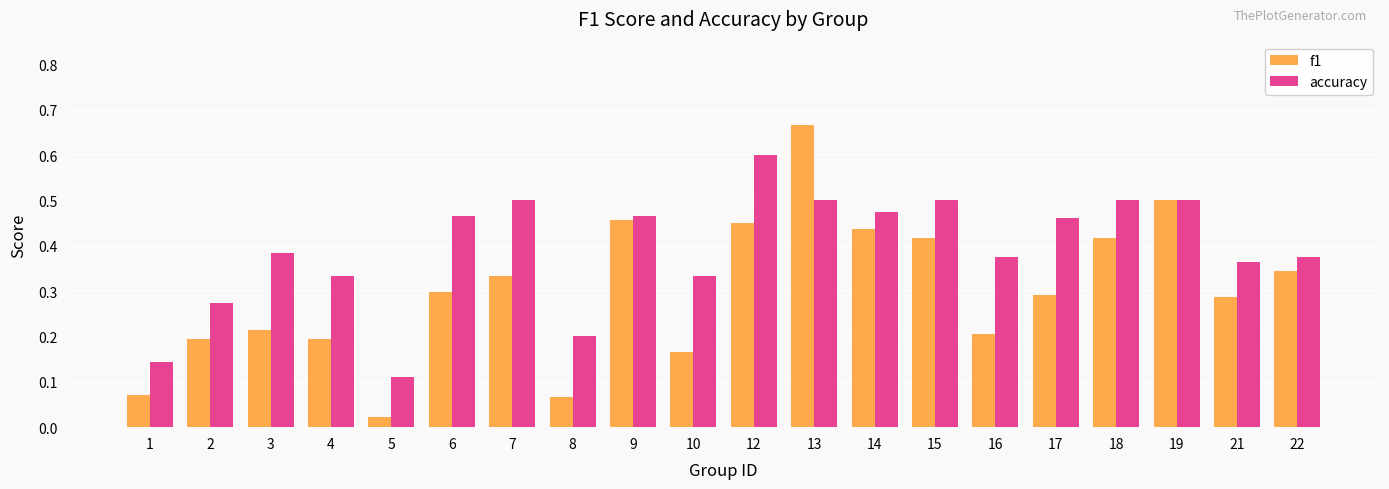

At how many categories does at least one series exceed 0?

20